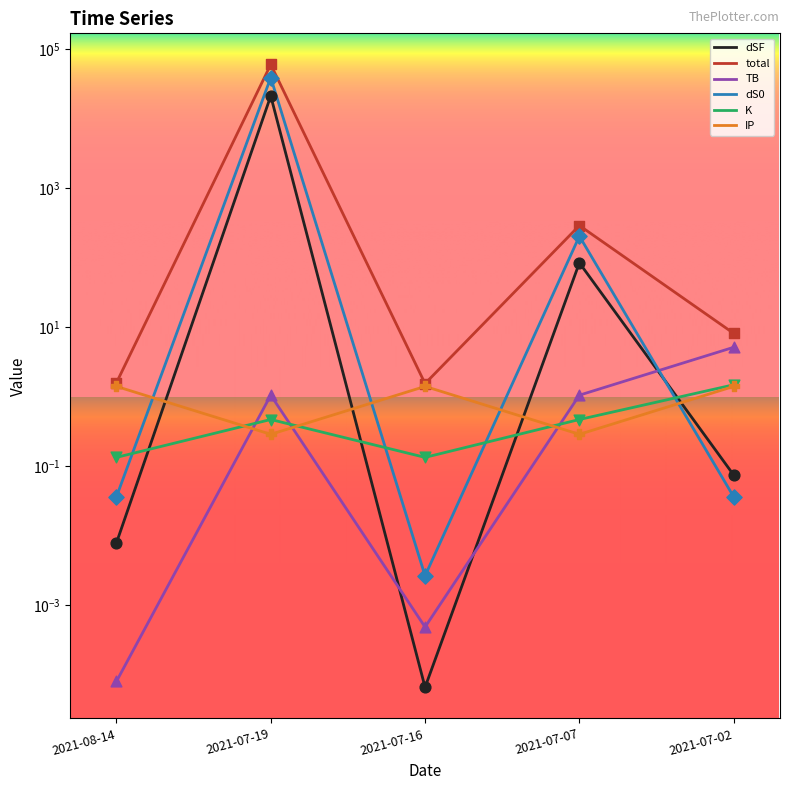

Which series contains the highest Y value?

total